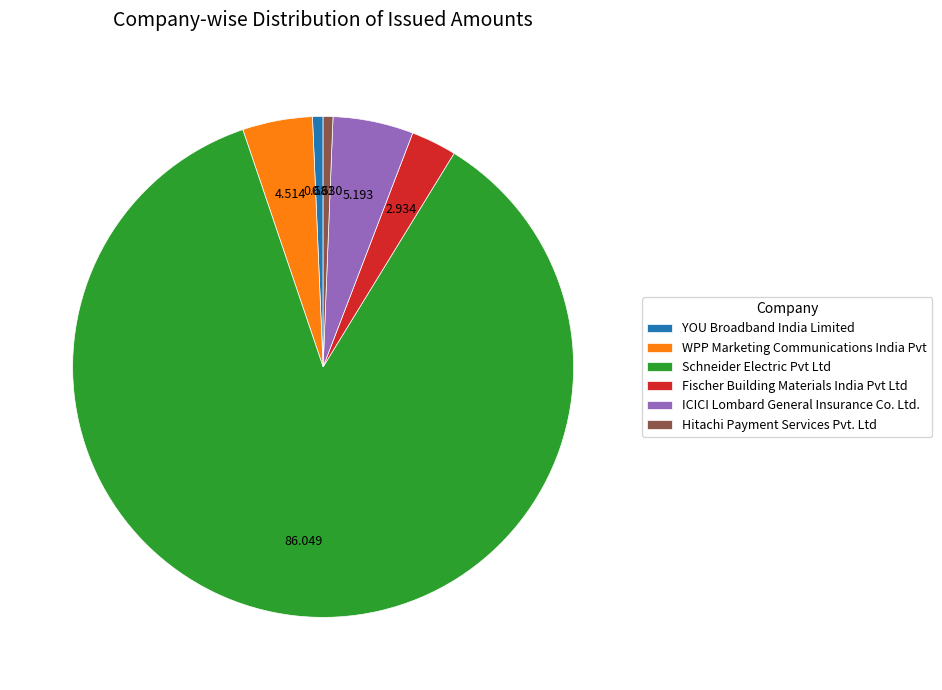

Is the sum of Schneider Electric Pvt Ltd and ICICI Lombard General Insurance Co. Ltd. greater than half?

Yes